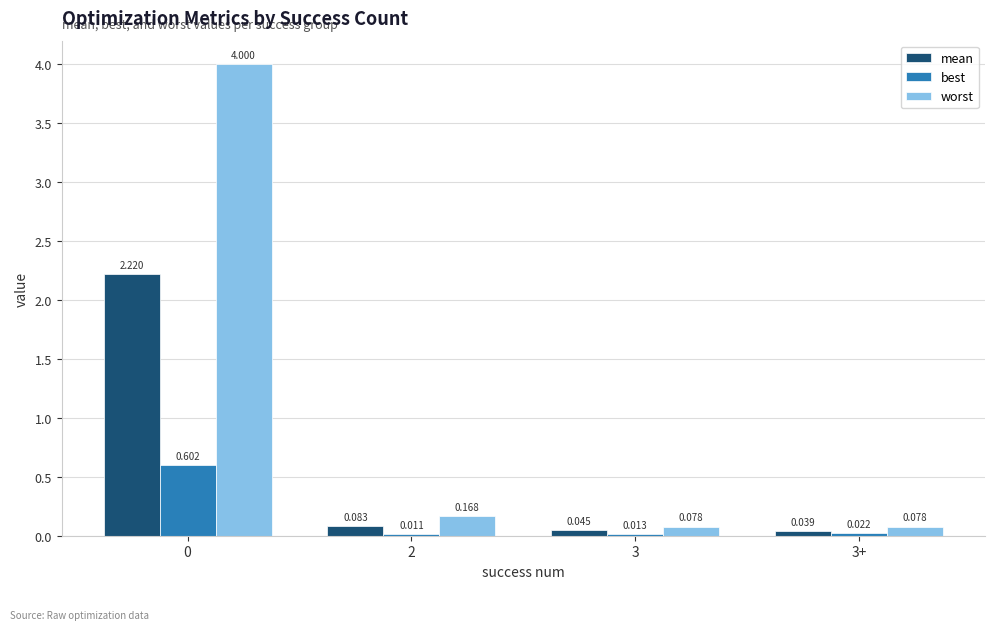

Which series has the largest total across all categories?

worst